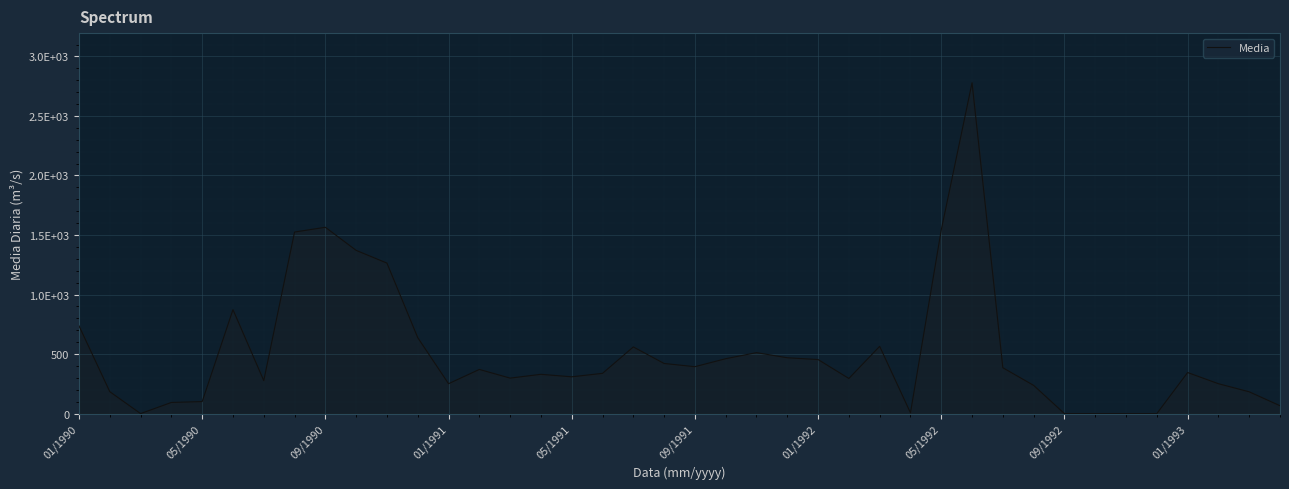

Does the chart display data point markers on the line(s)?

No